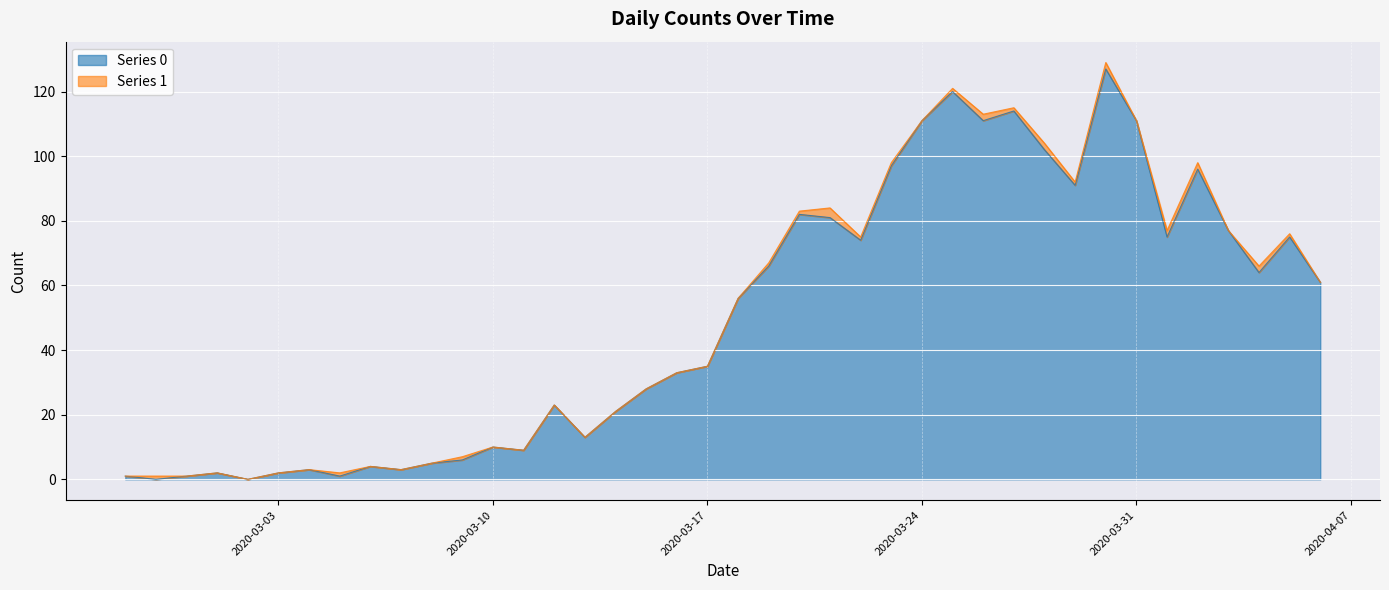

What is the greatest value displayed?

127